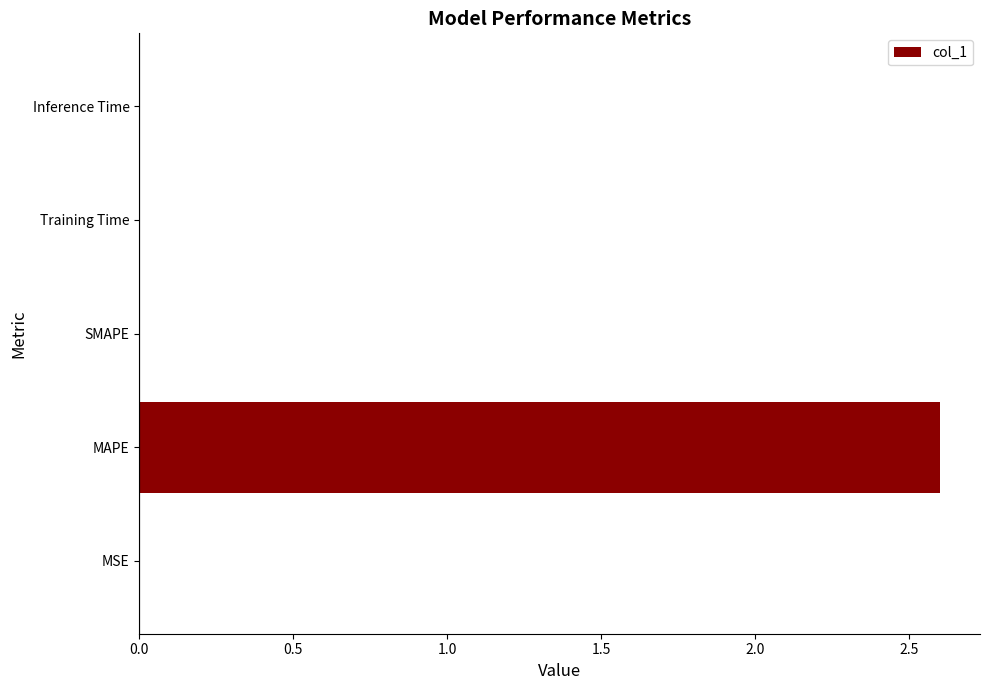

Between MAPE and Training Time, which is larger?

MAPE